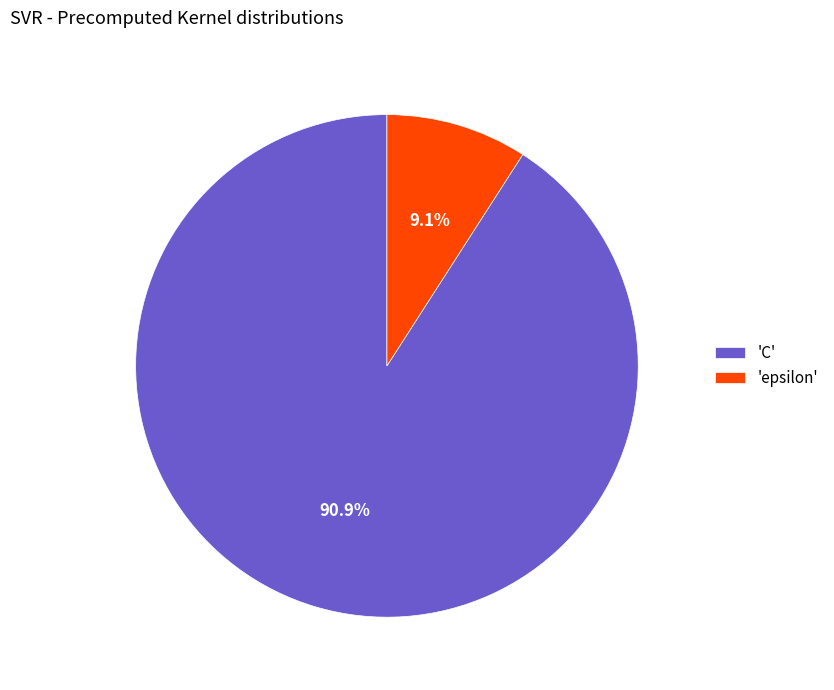

Which slice is the smallest?

'epsilon'